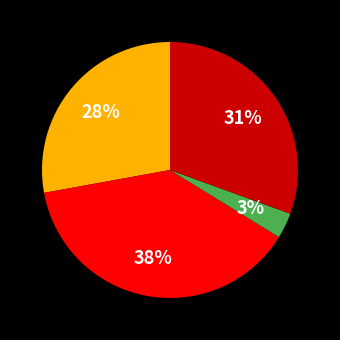

To the nearest percent, what is the average slice percentage?

25%